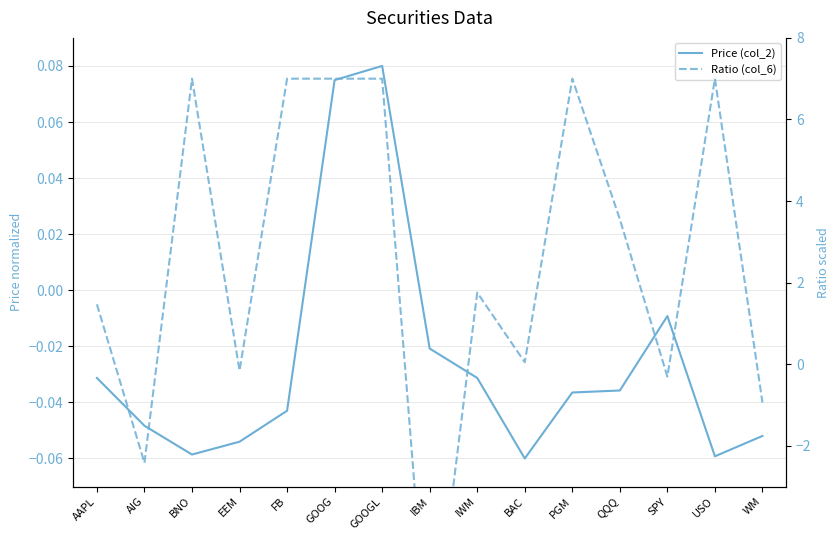

How many intersections are there between Price (col_2) and Ratio (col_6)?

9